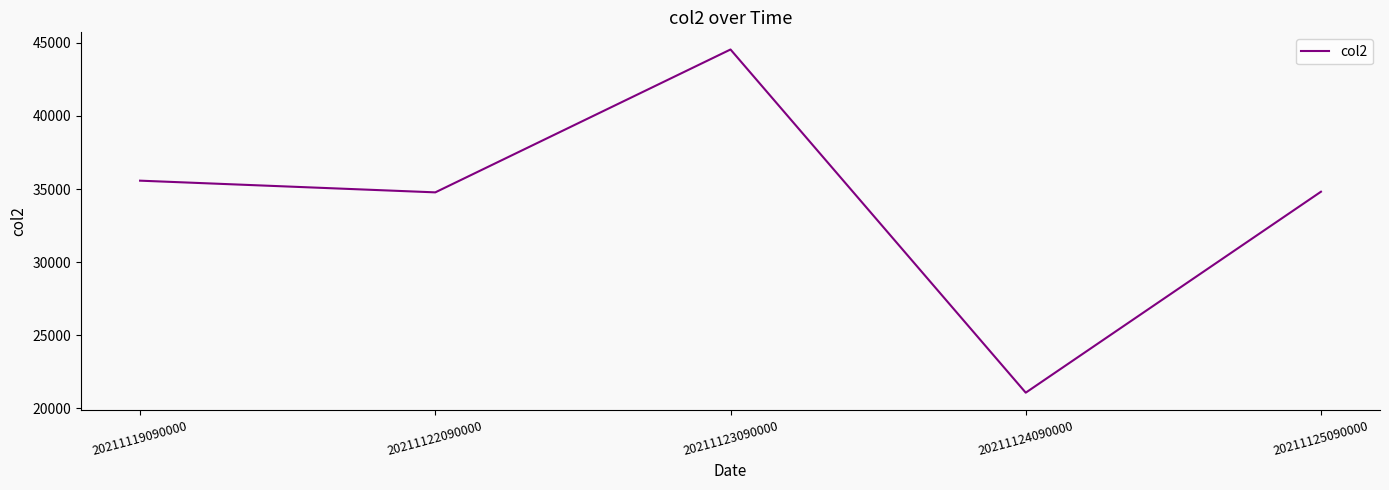

Is it true that the value at 20211123090000 is 44543?

True